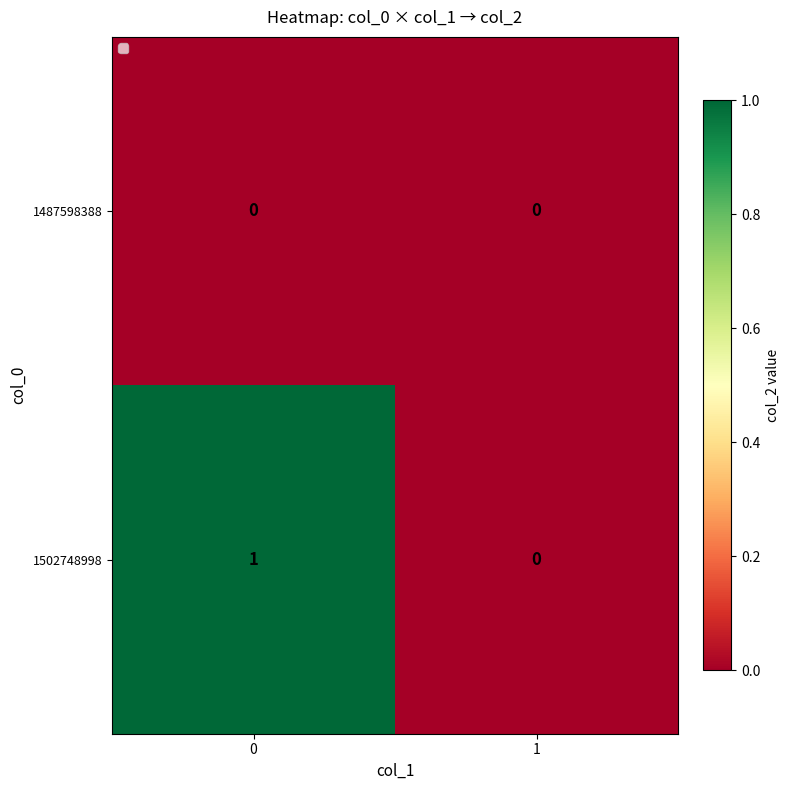

Reading left to right, what are all the values shown in this chart?

1487598388: 0=0	1=0
1502748998: 0=1	1=0